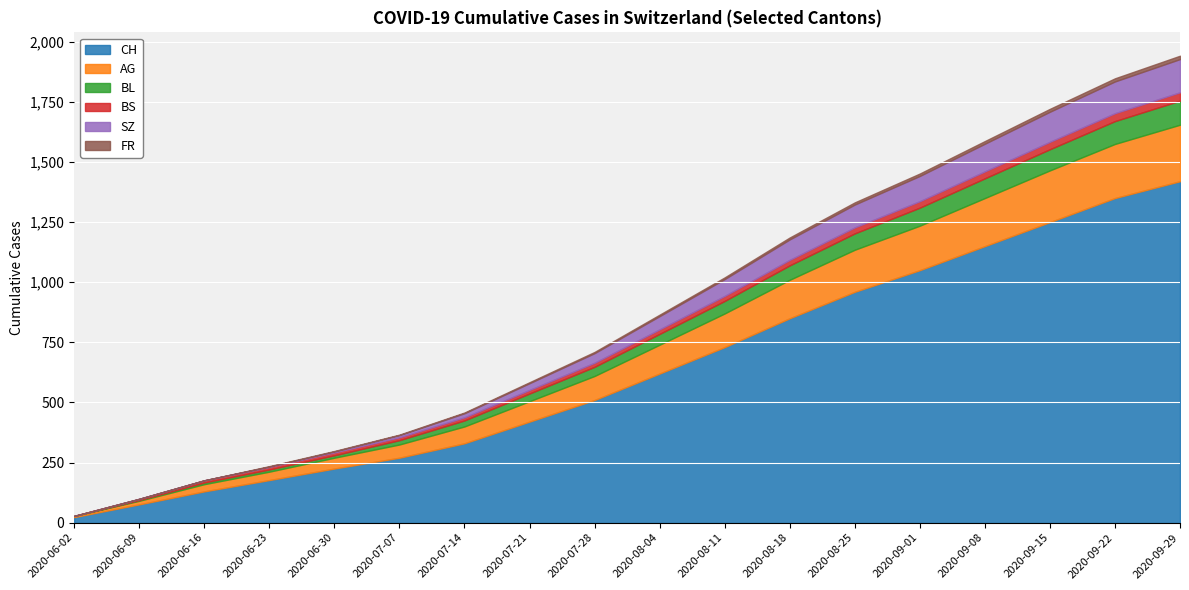

Reading left to right, list all the values displayed in this chart.

CH: 23	76	130	177	225	270	330	420	510	620	730	850	960	1050	1150	1250	1350	1420
AG: 5	15	30	35	45	55	70	85	100	120	140	160	175	185	200	215	225	235
BL: 0	3	7	9	10	18	25	32	38	45	52	60	68	75	82	88	95	100
BS: 0	5	9	11	12	12	13	15	17	19	21	23	25	27	29	31	33	35
SZ: 0	0	0	1	4	9	17	28	40	55	70	85	95	105	115	125	132	138
FR: 0	0	0	2	2	2	3	4	5	6	7	8	9	10	11	12	13	14